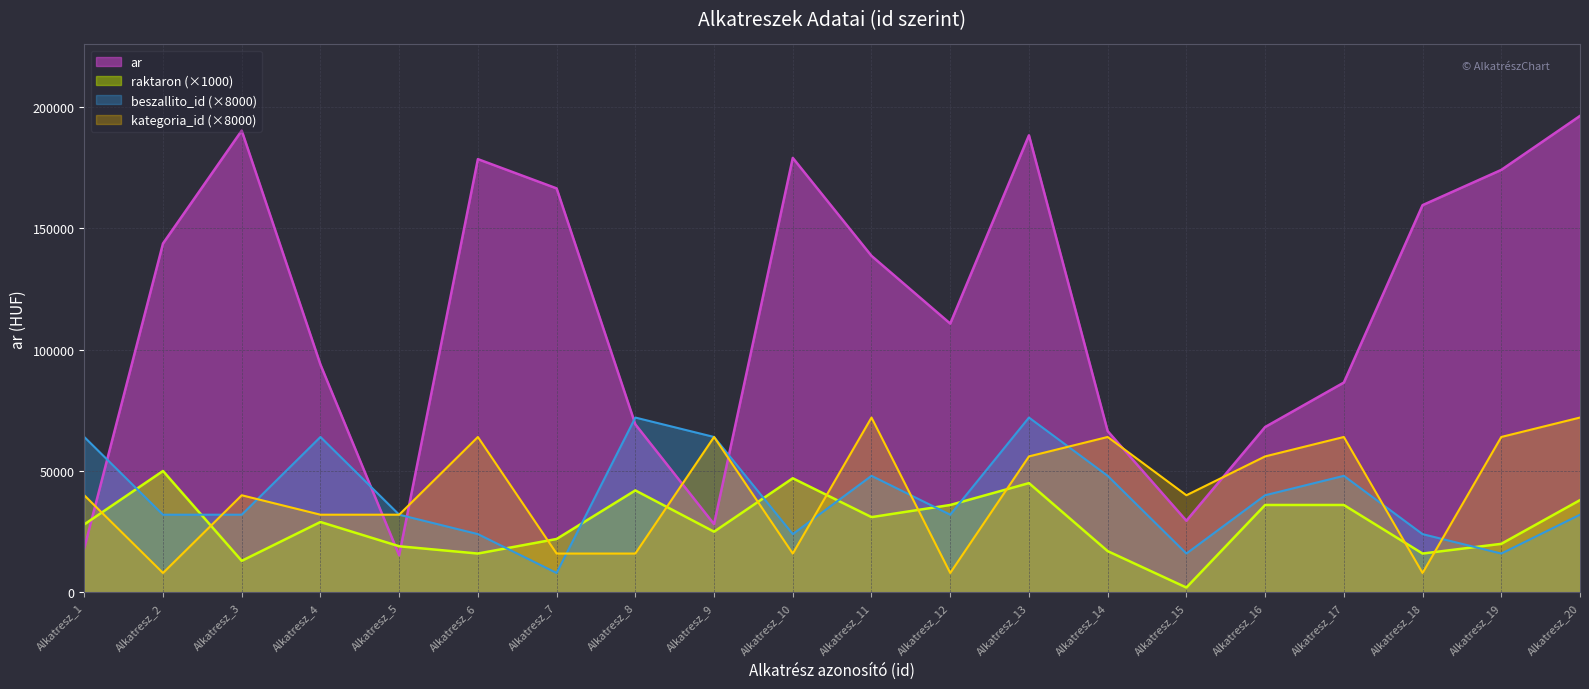

Which series has the largest range (max minus min)?

ar